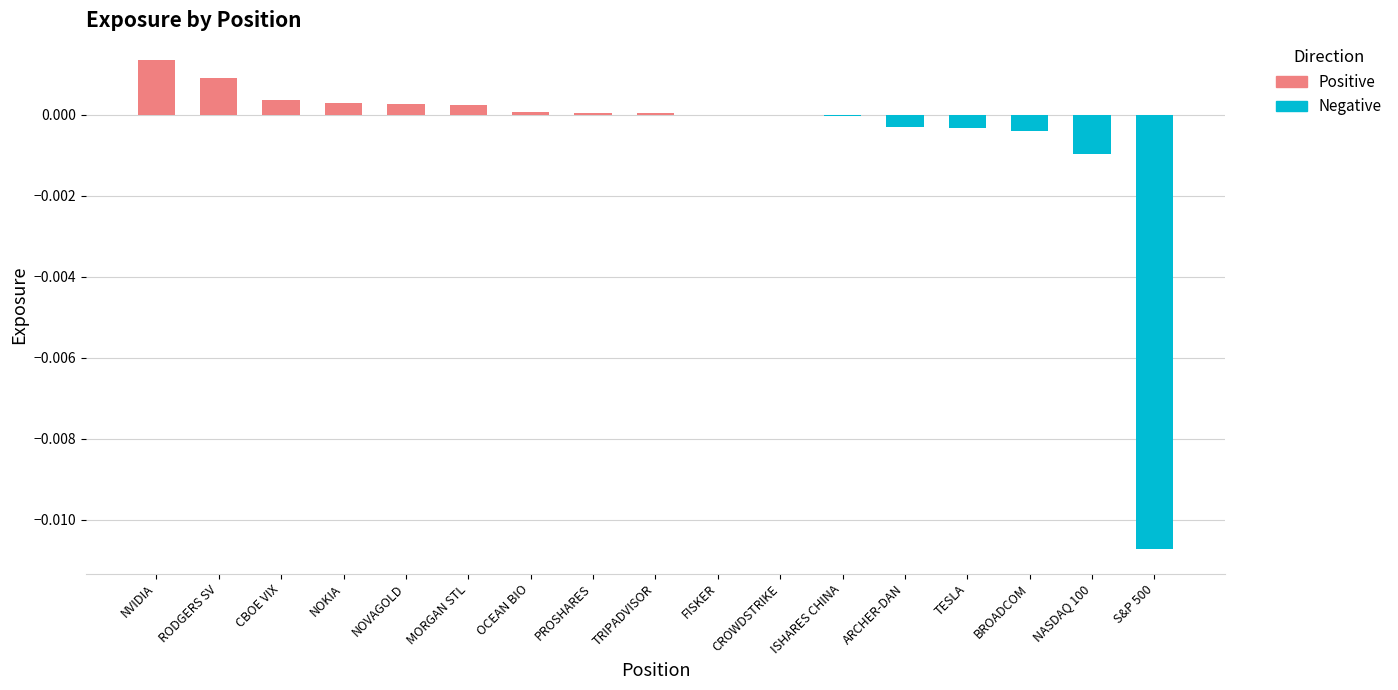

Which has a higher value, NOVAGOLD or BROADCOM?

NOVAGOLD